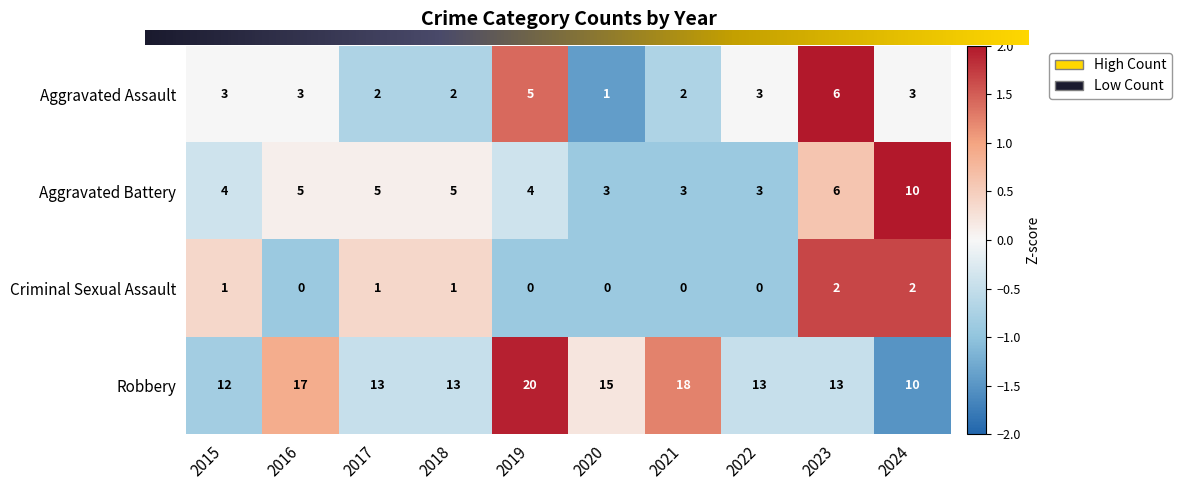

At how many categories does at least one series exceed 0?

10